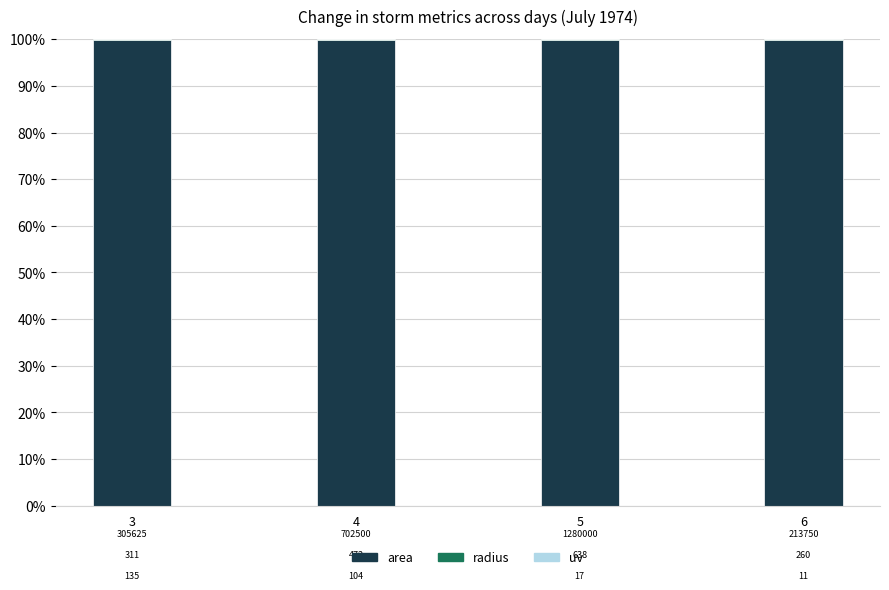

Are the bars horizontal?

No